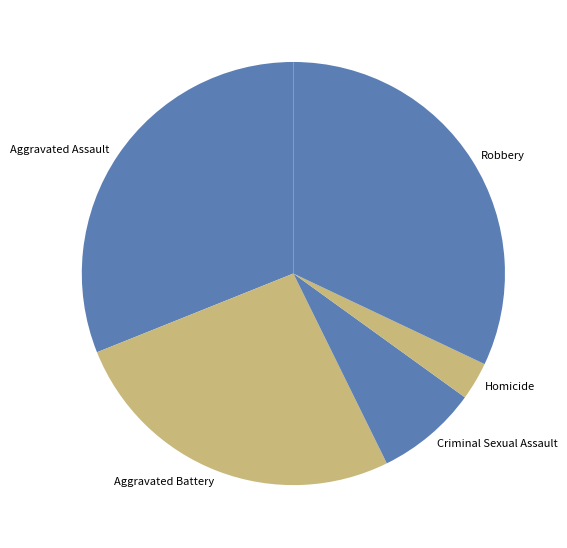

Which has a higher value, Aggravated Battery or Robbery?

Robbery